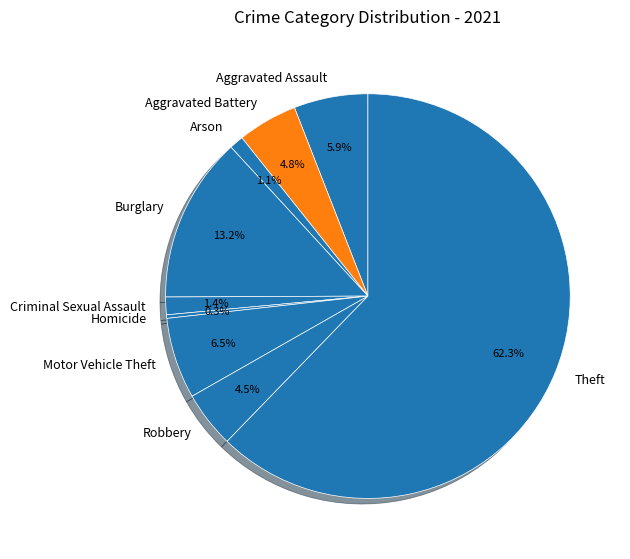

Which slice is the smallest?

Homicide